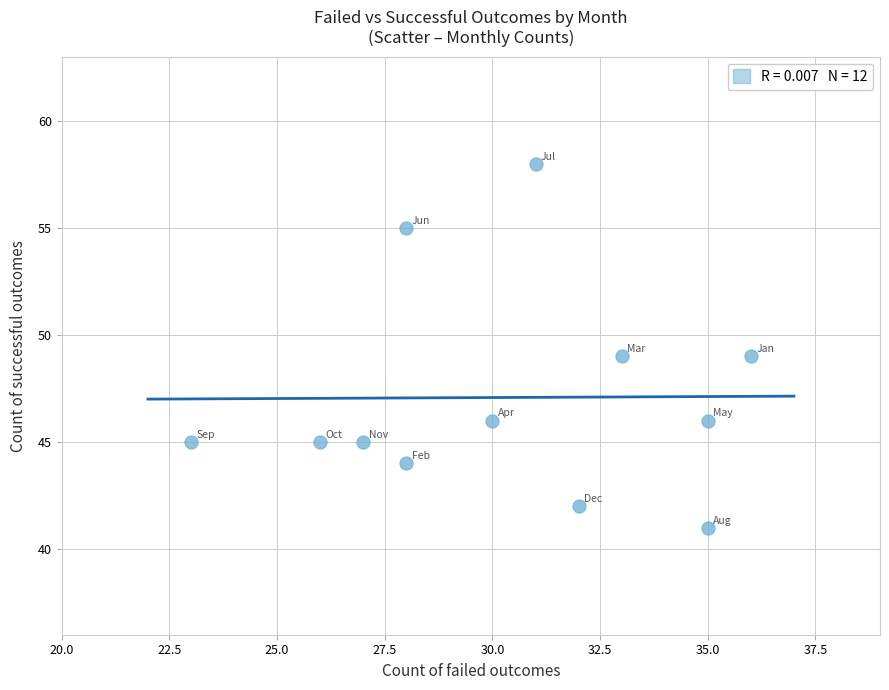

What is the average X value?

30